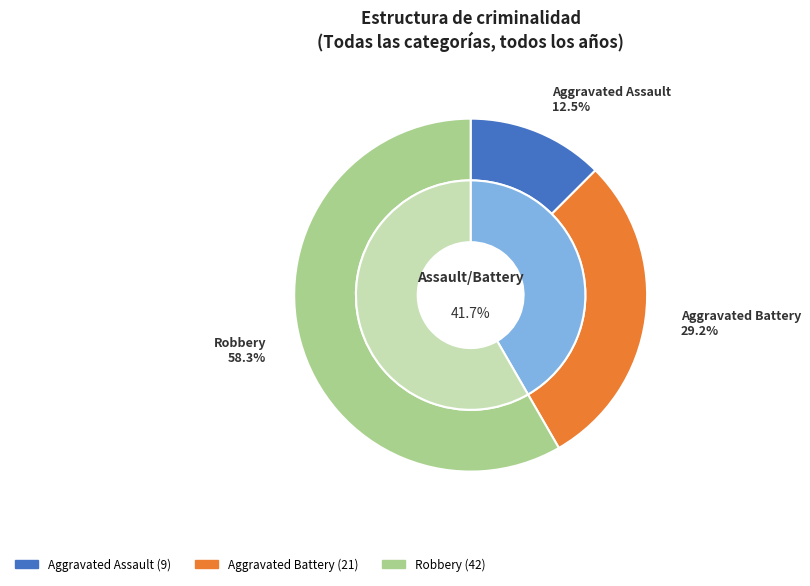

How many segments does this pie chart have?

3